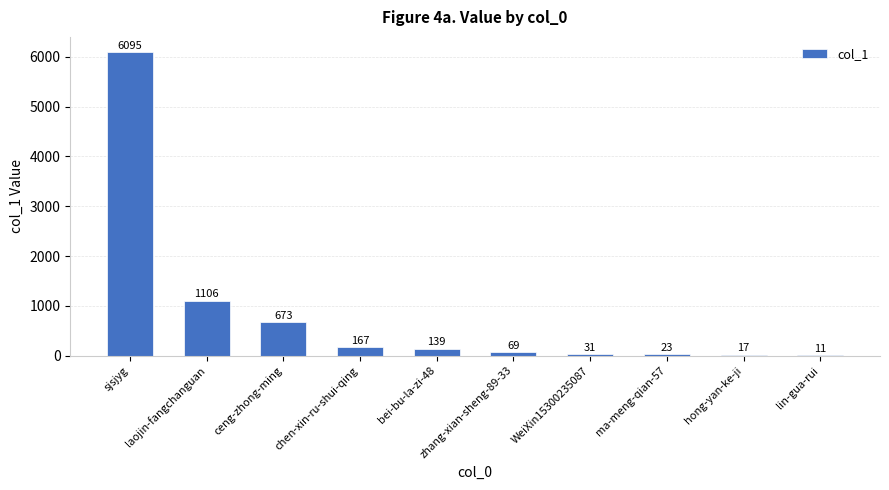

What is the average value?

833